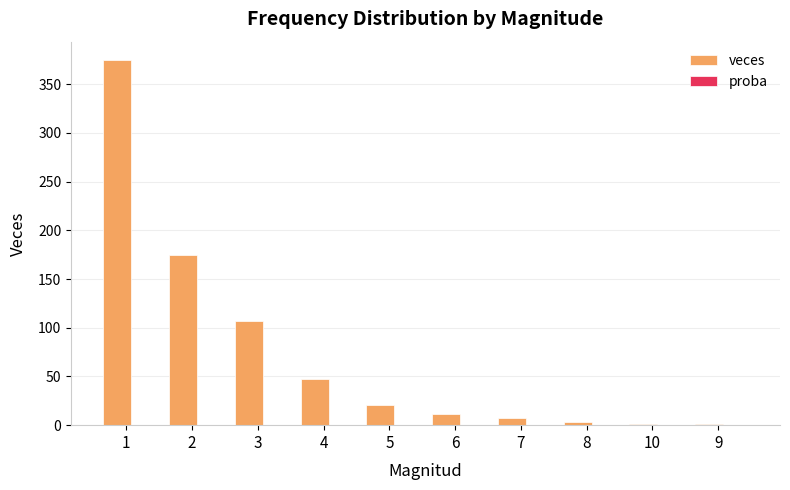

Between 1 and 5, which series saw the biggest shift?

veces